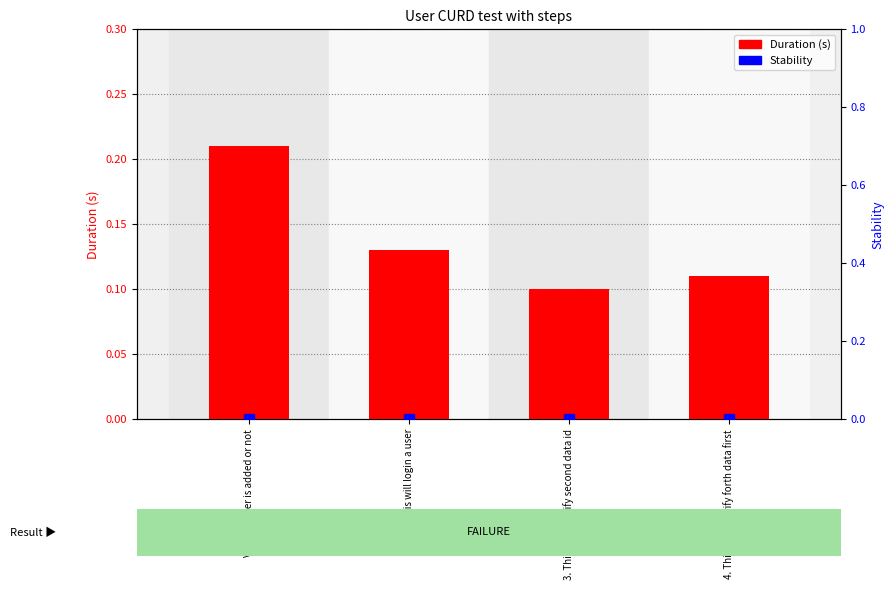

Reading left to right, extract all data points from this chart.

Duration (s): 0.2	0.1	0.1	0.1
Stability: 0.0	0.0	0.0	0.0